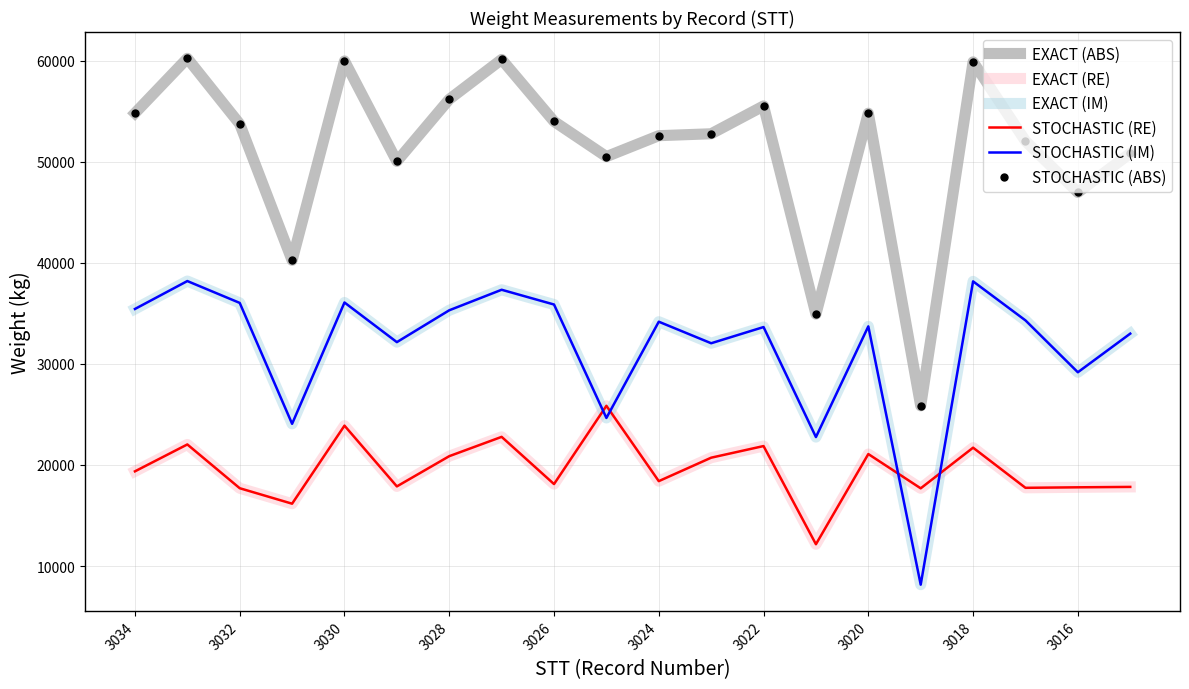

At which label does STOCHASTIC (ABS) first exceed 53730?

3034